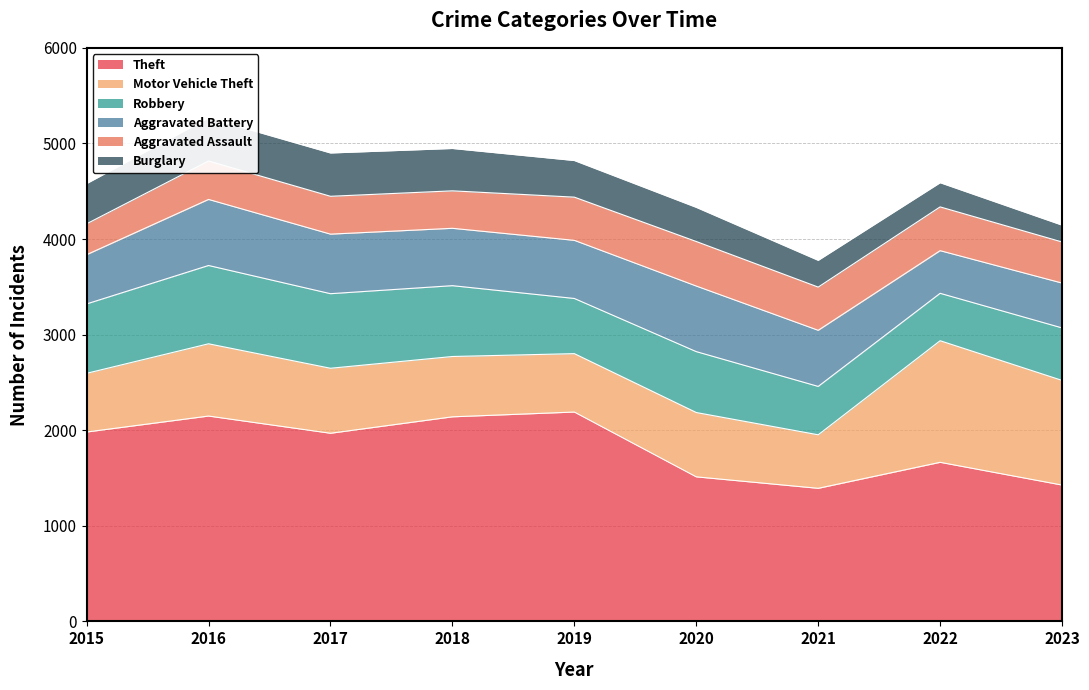

Where is the first local maximum for Burglary?

2017